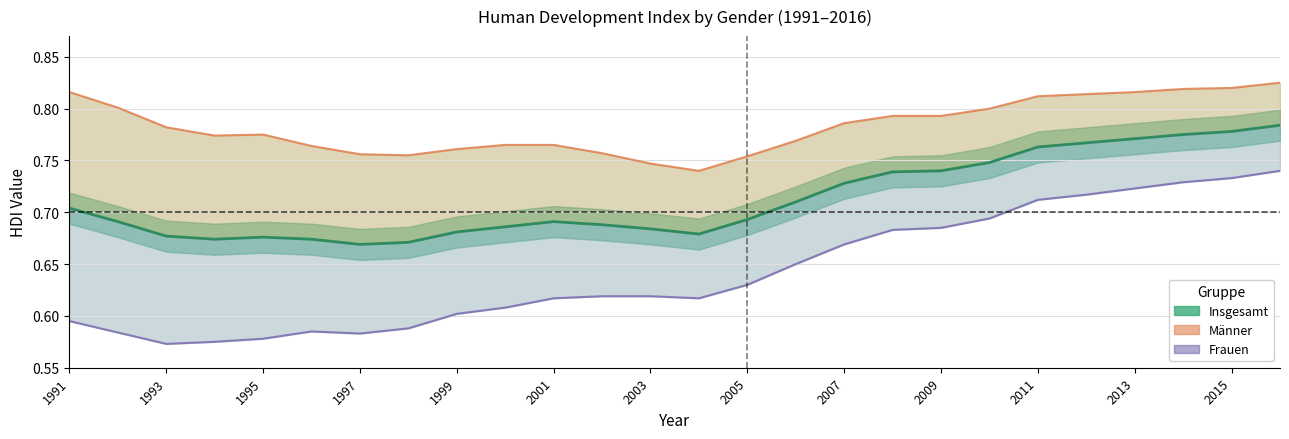

True or false: Insgesamt and Männer intersect in this chart.

False